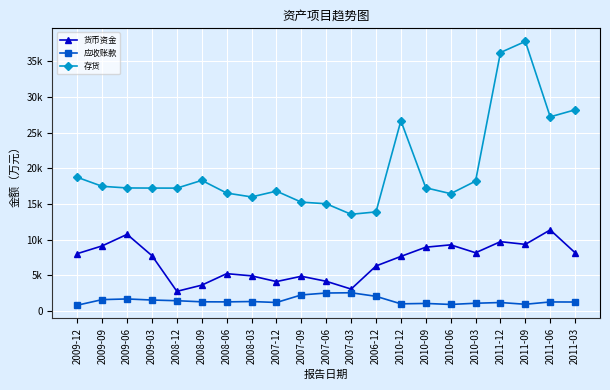

Reading right to left, extract all data points from this chart.

货币资金: 2011-03=8151	2011-06=11355	2011-09=9327	2011-12=9707	2010-03=8150	2010-06=9261	2010-09=8930	2010-12=7639	2006-12=6299	2007-03=3060	2007-06=4151	2007-09=4857	2007-12=4110	2008-03=4915	2008-06=5222	2008-09=3612	2008-12=2742	2009-03=7736	2009-06=10733	2009-09=9117	2009-12=8030
应收账款: 2011-03=1245	2011-06=1256	2011-09=930	2011-12=1175	2010-03=1074	2010-06=905	2010-09=1046	2010-12=991	2006-12=2046	2007-03=2545	2007-06=2507	2007-09=2240	2007-12=1181	2008-03=1314	2008-06=1264	2008-09=1274	2008-12=1429	2009-03=1524	2009-06=1675	2009-09=1583	2009-12=801
存货: 2011-03=28191	2011-06=27207	2011-09=37779	2011-12=36222	2010-03=18194	2010-06=16436	2010-09=17260	2010-12=26660	2006-12=13879	2007-03=13544	2007-06=15023	2007-09=15246	2007-12=16793	2008-03=15979	2008-06=16523	2008-09=18300	2008-12=17214	2009-03=17220	2009-06=17237	2009-09=17465	2009-12=18726